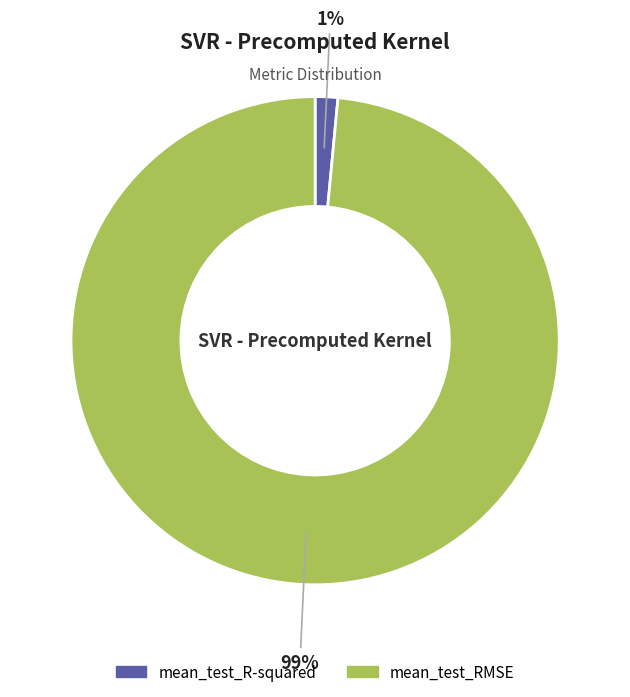

To the nearest percent, what is the combined percentage of mean_test_R-squared and mean_test_RMSE?

100%